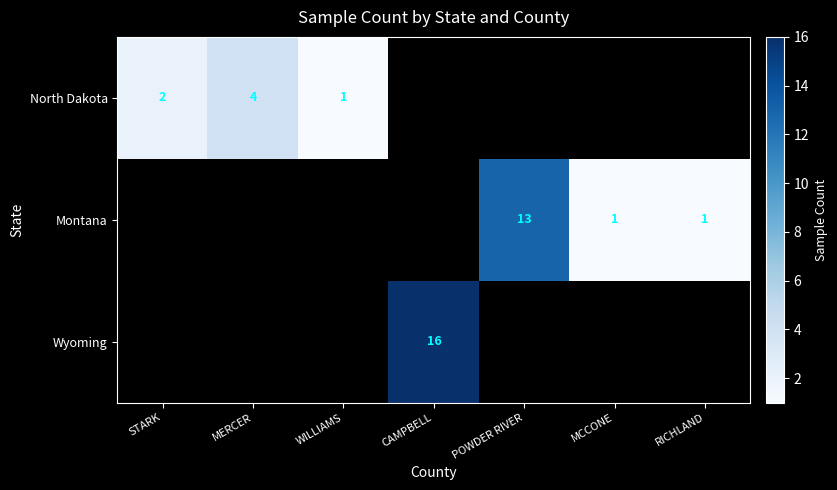

The value of Montana at POWDER RIVER is 13. True or false?

True